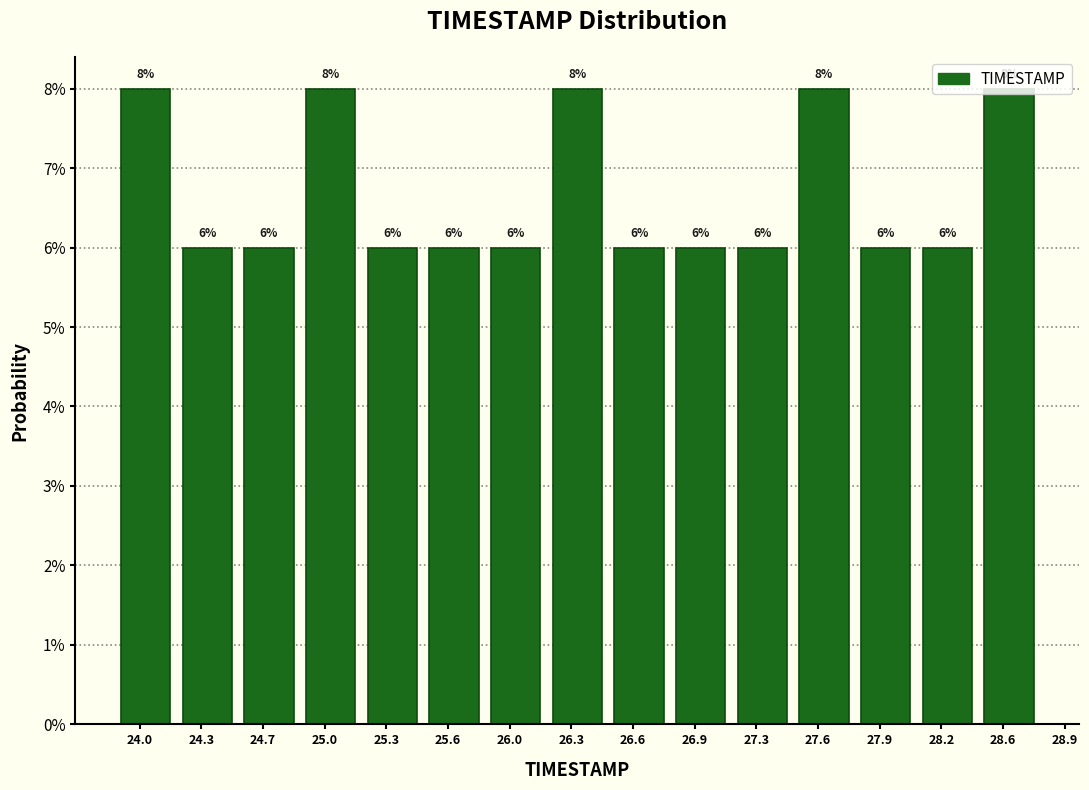

Are the bars horizontal?

No